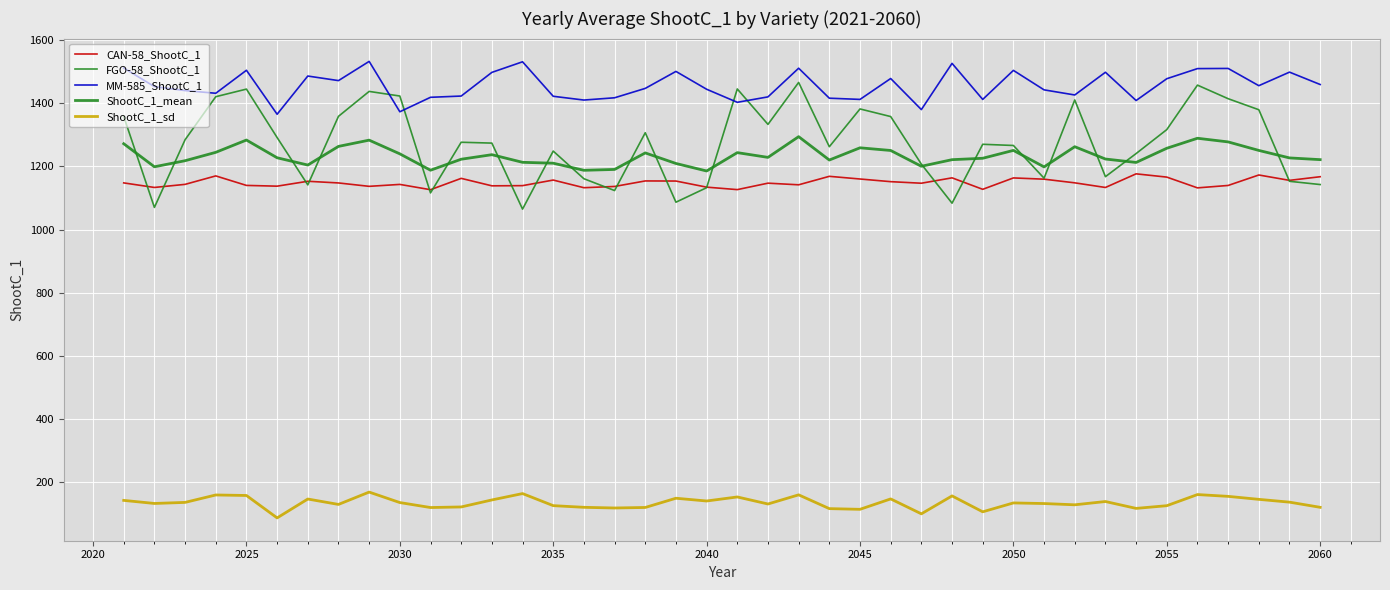

How many lines are shown in the chart?

5